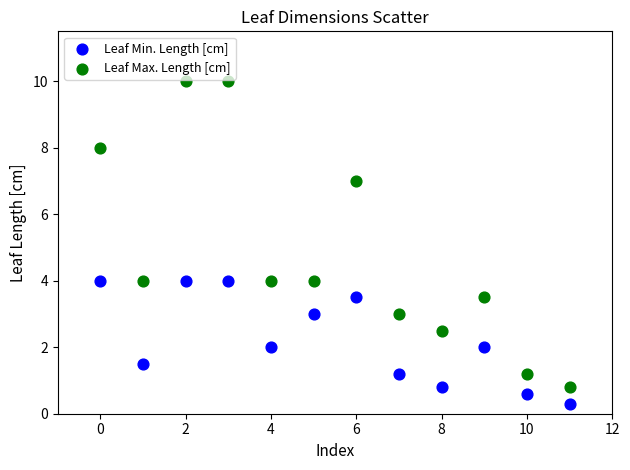

Which series has the largest Y range (max minus min)?

Leaf Max. Length [cm]